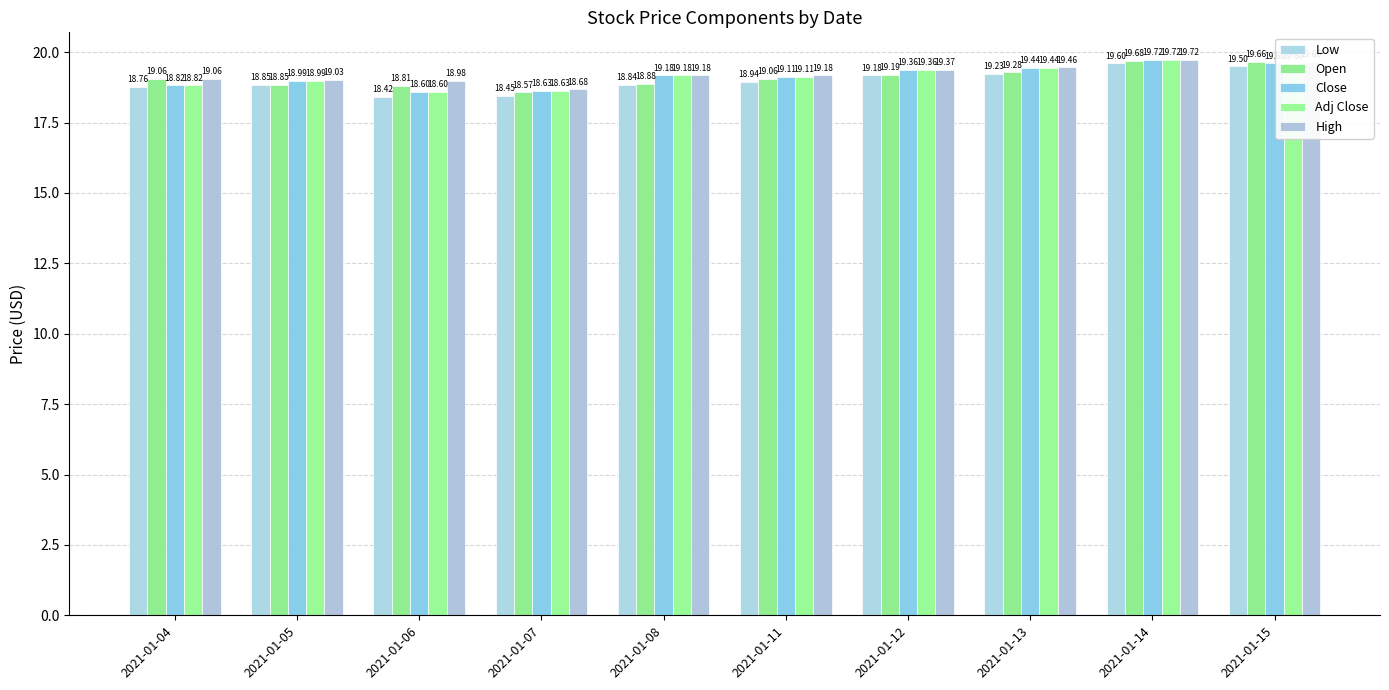

Reading left to right, what are all the values shown in this chart?

Low: 2021-01-04=18.8	2021-01-05=18.9	2021-01-06=18.4	2021-01-07=18.5	2021-01-08=18.8	2021-01-11=18.9	2021-01-12=19.2	2021-01-13=19.2	2021-01-14=19.6	2021-01-15=19.5
Open: 2021-01-04=19.1	2021-01-05=18.9	2021-01-06=18.8	2021-01-07=18.6	2021-01-08=18.9	2021-01-11=19.1	2021-01-12=19.2	2021-01-13=19.3	2021-01-14=19.7	2021-01-15=19.7
Close: 2021-01-04=18.8	2021-01-05=19.0	2021-01-06=18.6	2021-01-07=18.6	2021-01-08=19.2	2021-01-11=19.1	2021-01-12=19.4	2021-01-13=19.4	2021-01-14=19.7	2021-01-15=19.6
Adj Close: 2021-01-04=18.8	2021-01-05=19.0	2021-01-06=18.6	2021-01-07=18.6	2021-01-08=19.2	2021-01-11=19.1	2021-01-12=19.4	2021-01-13=19.4	2021-01-14=19.7	2021-01-15=19.6
High: 2021-01-04=19.1	2021-01-05=19.0	2021-01-06=19.0	2021-01-07=18.7	2021-01-08=19.2	2021-01-11=19.2	2021-01-12=19.4	2021-01-13=19.5	2021-01-14=19.7	2021-01-15=19.7